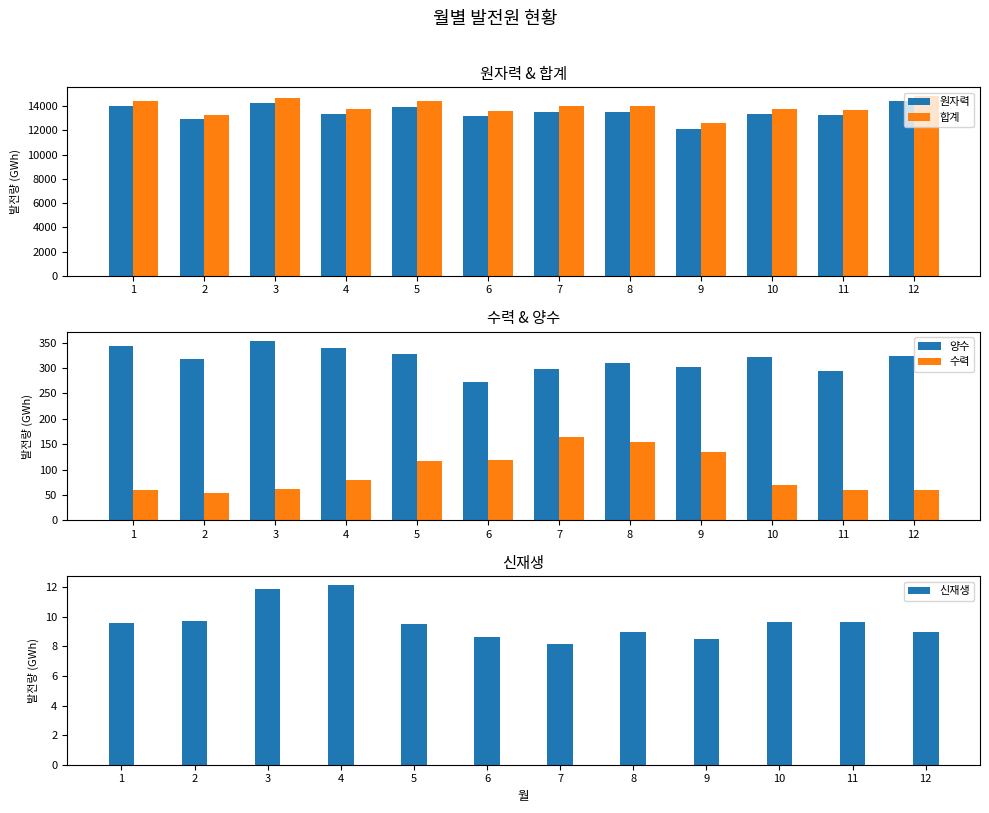

The 신재생 series shows 12.7 at 9. True or false?

False